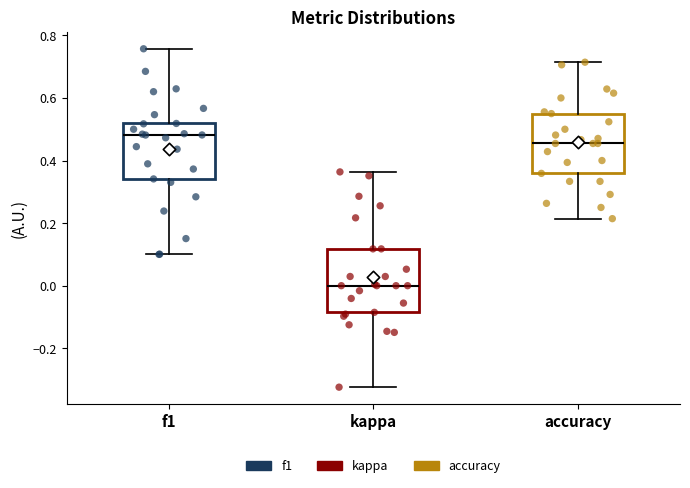

Which box's median line is the highest?

f1